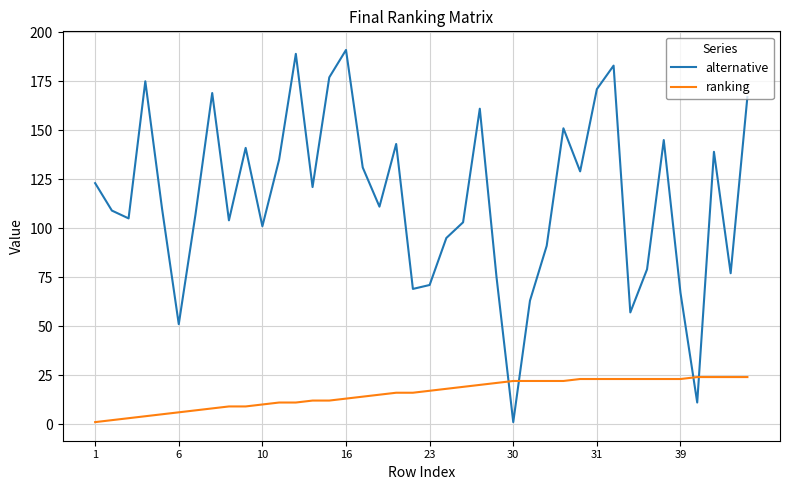

True or false: alternative and ranking cross at least once.

True